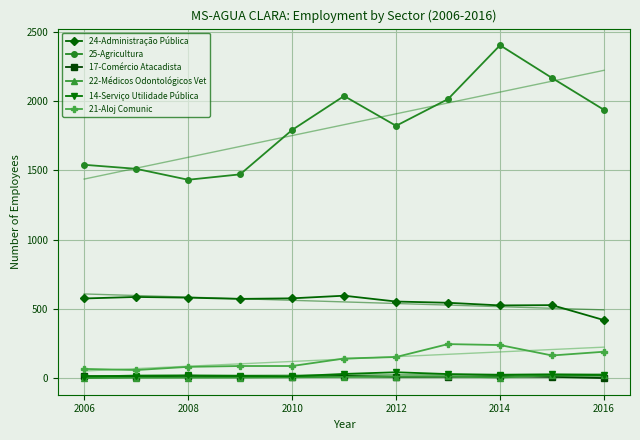

What are all the series names shown in the legend?

24-Administração Pública, 25-Agricultura, 17-Comércio Atacadista, 22-Médicos Odontológicos Vet, 14-Serviço Utilidade Pública, 21-Aloj Comunic